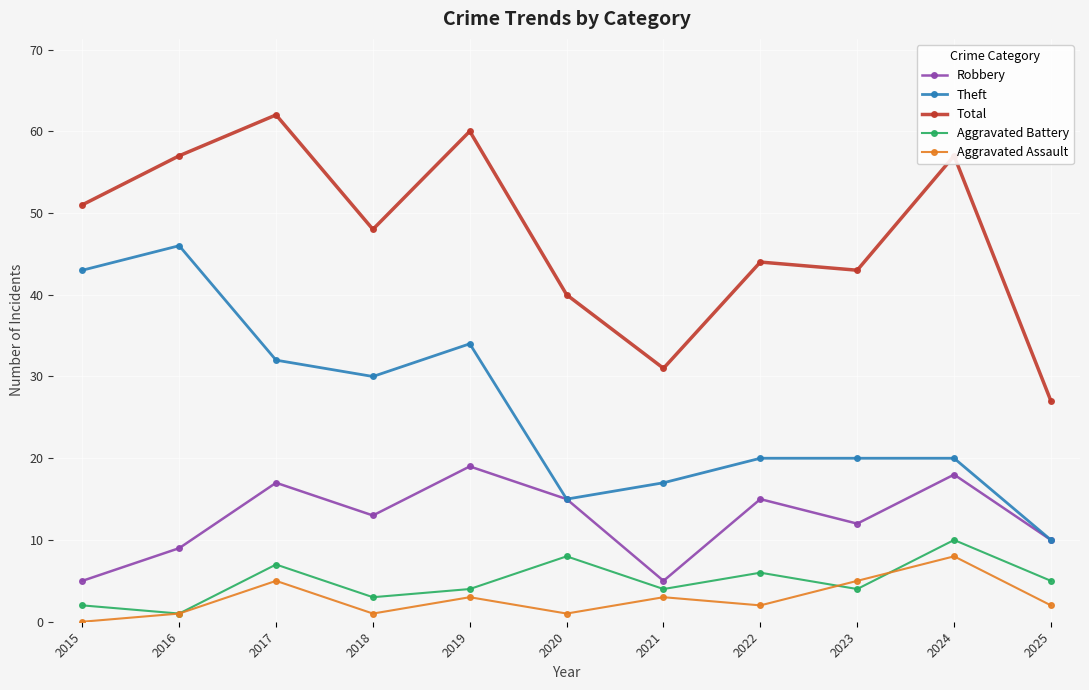

In Total, how many points are higher than both neighbors (excluding endpoints)?

4